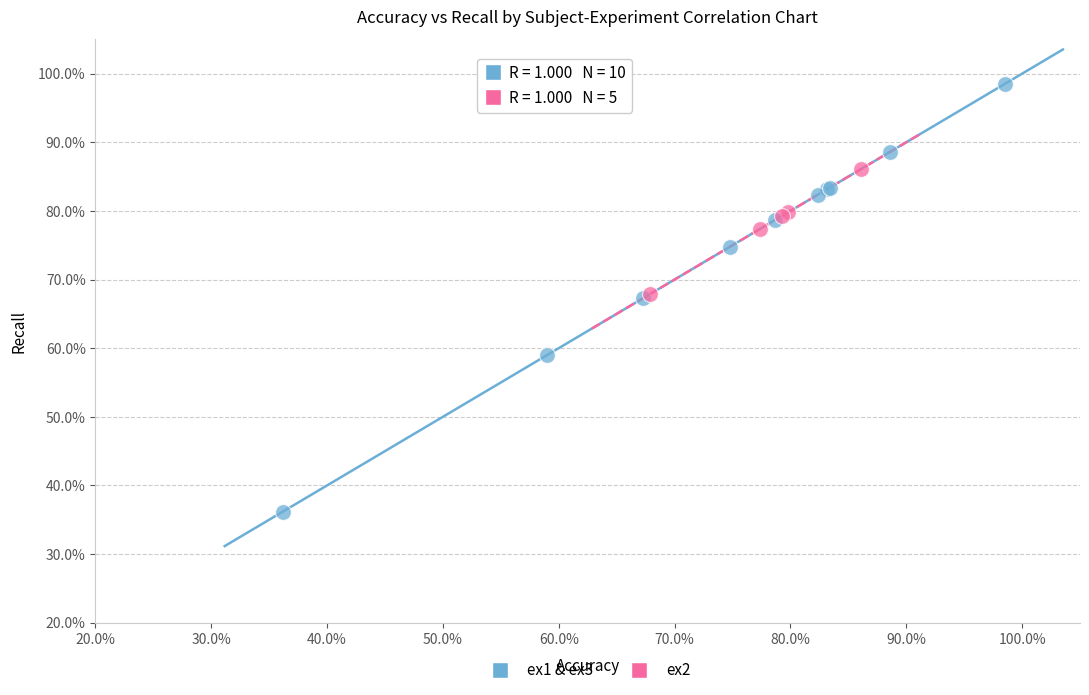

Which series has the largest Y range (max minus min)?

ex1 & ex3